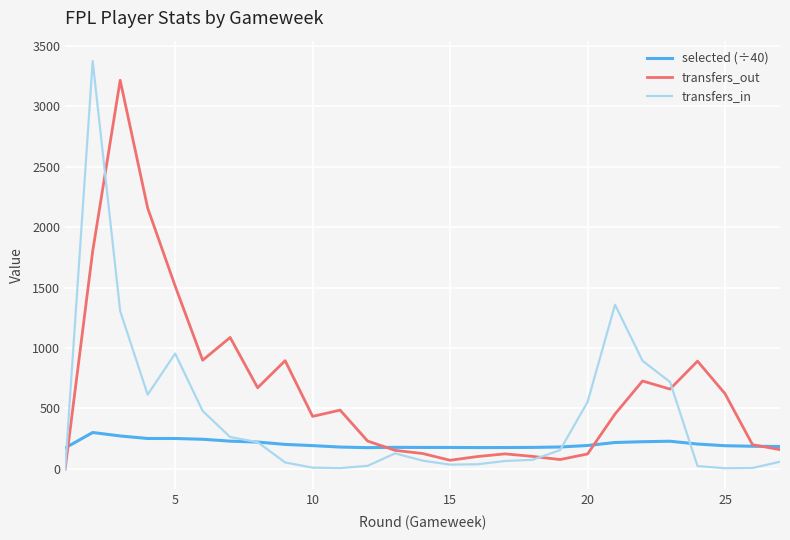

What is the greatest value displayed?

3374.0